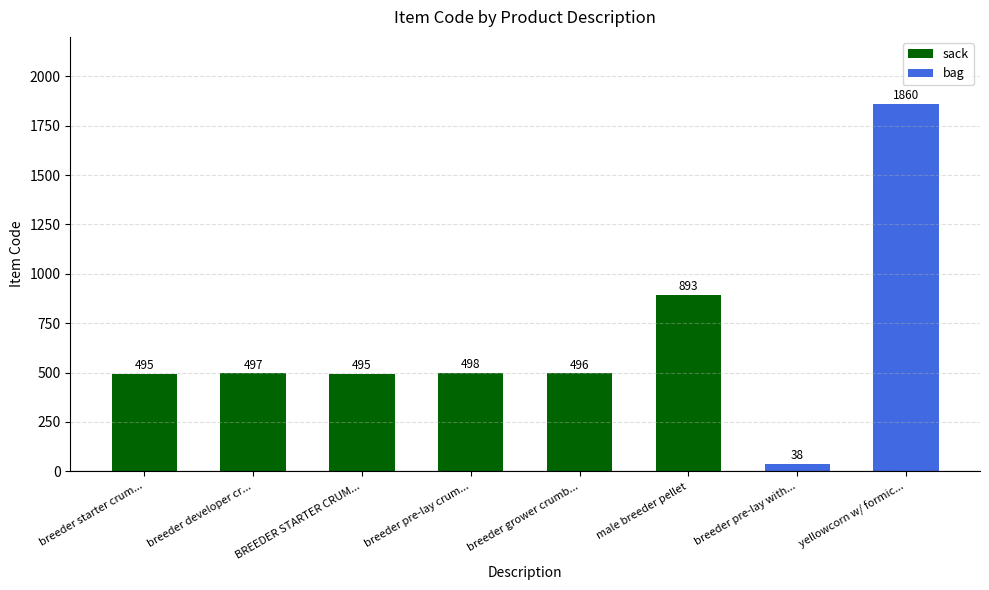

How many bars are there in total?

8